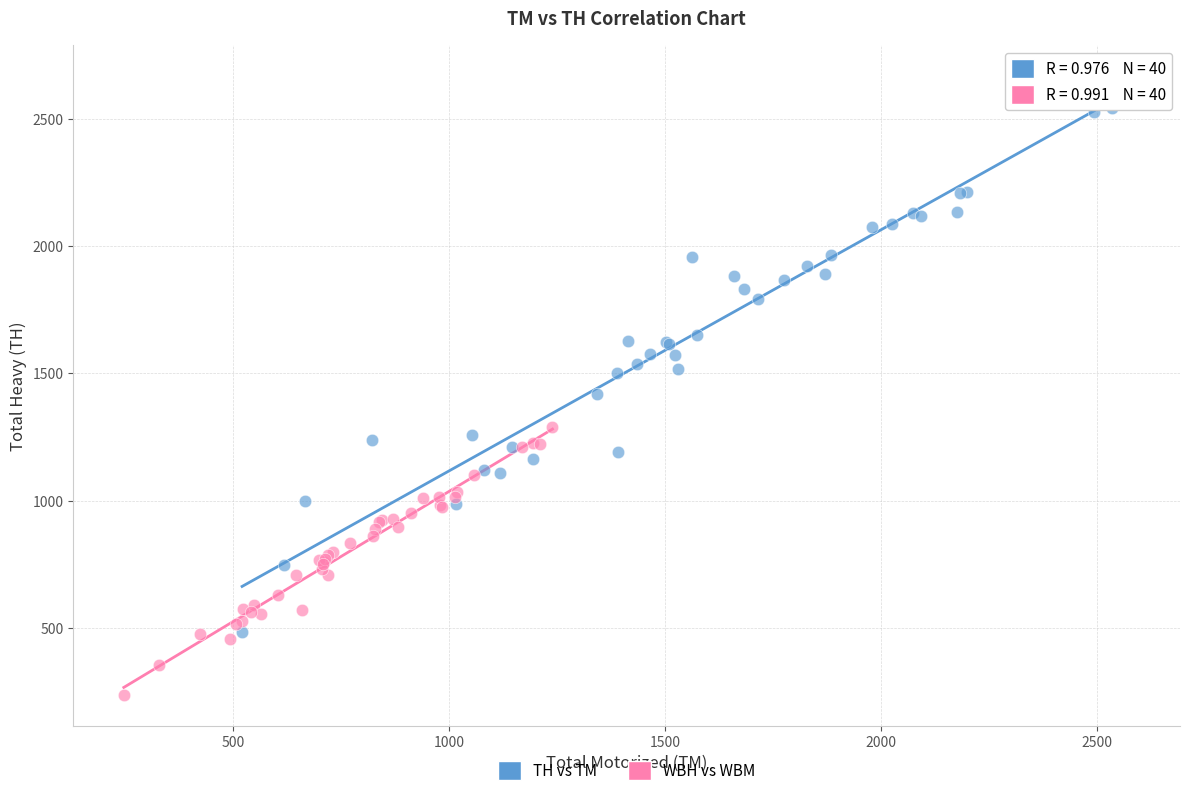

Which series has the largest Y range (max minus min)?

TH vs TM